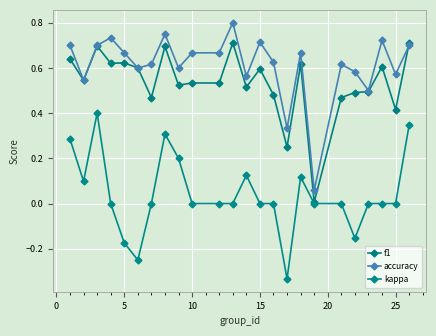

How many distinct data groups are displayed?

3